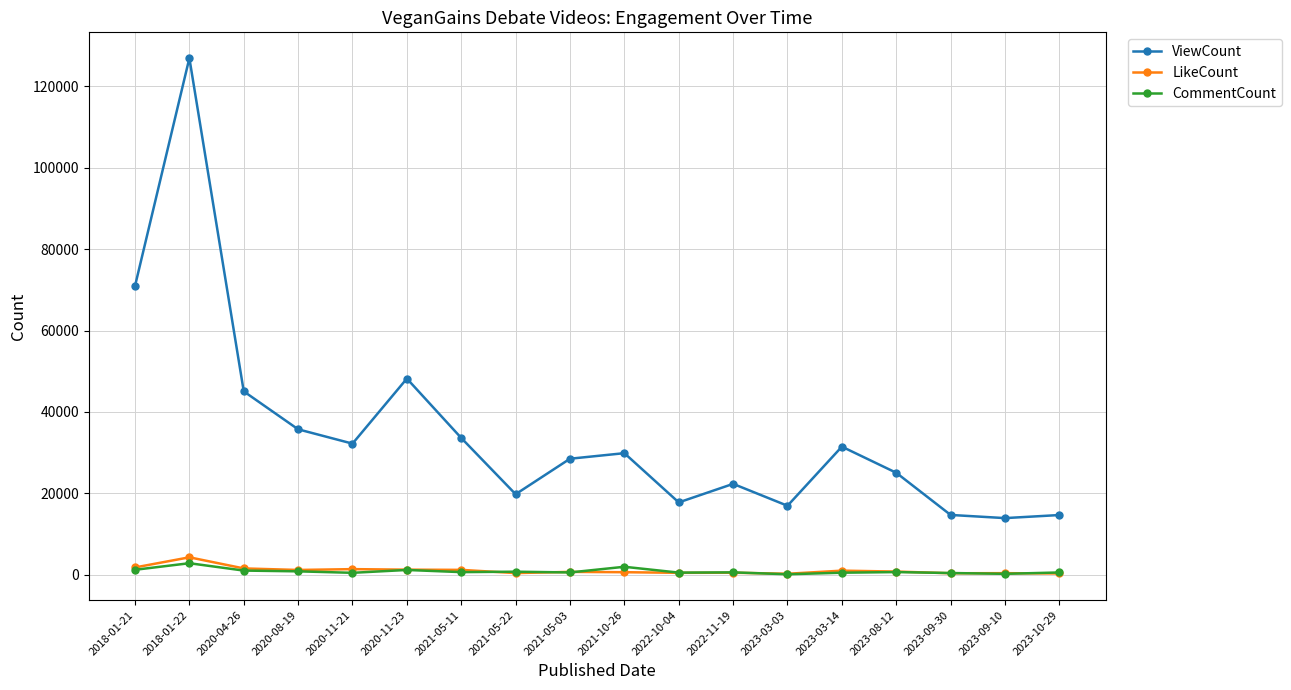

Which series changed the most between 2020-11-23 and 2021-05-22?

ViewCount